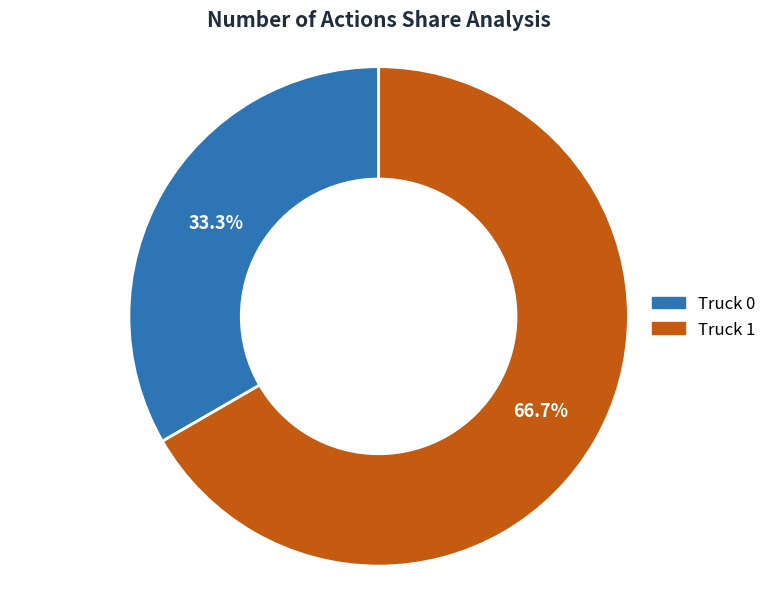

True or false: Truck 1 accounts for 55% of the total.

False